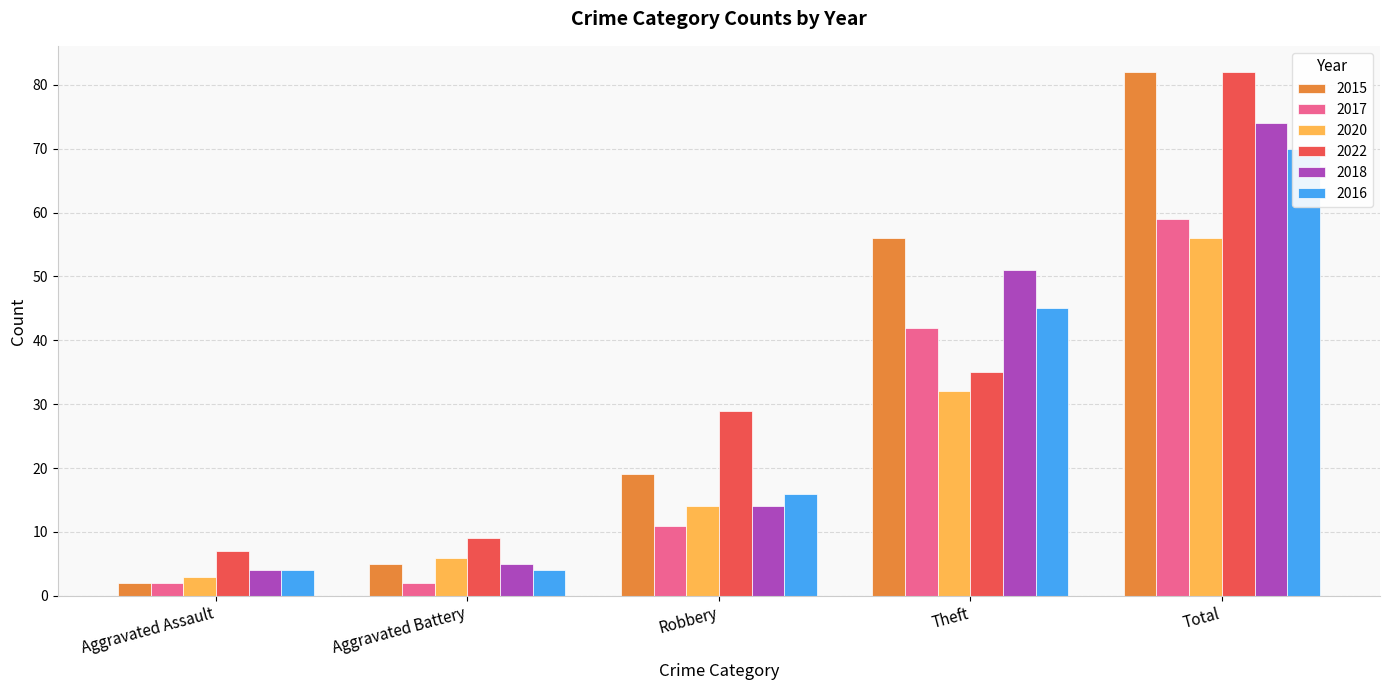

What is the sum of all 2022 values?

162